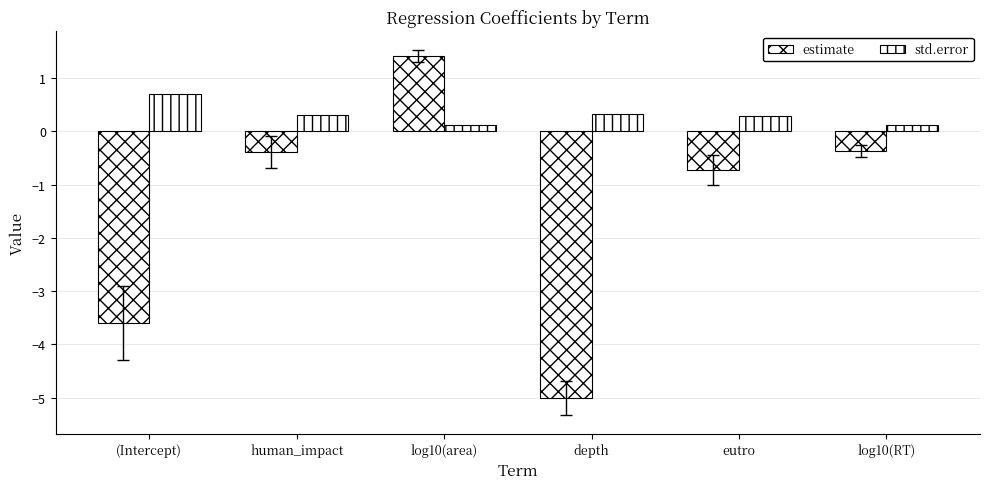

Between log10(area) and depth, which series saw the biggest shift?

estimate